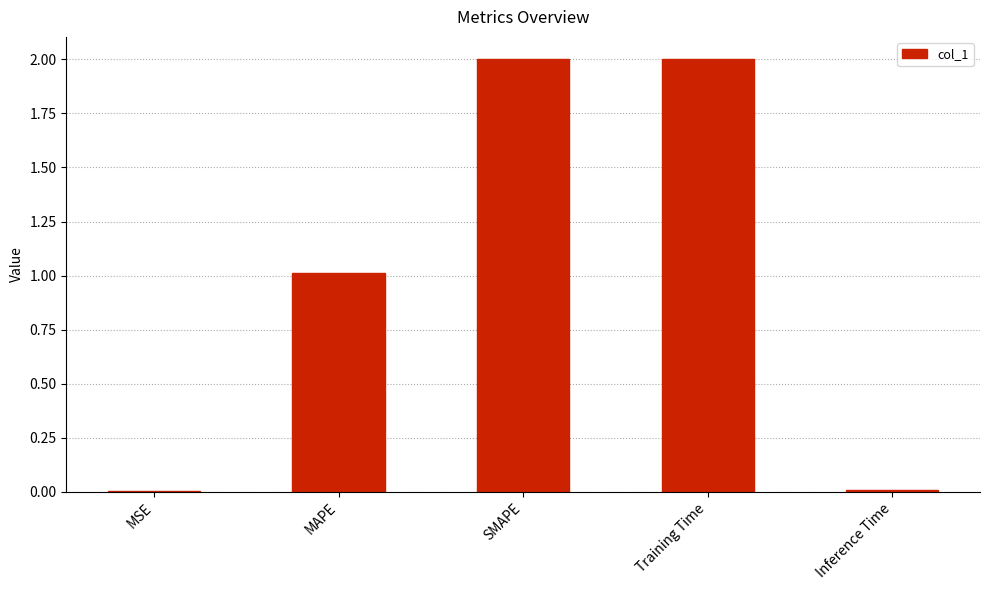

What is the sum of all values?

5.0